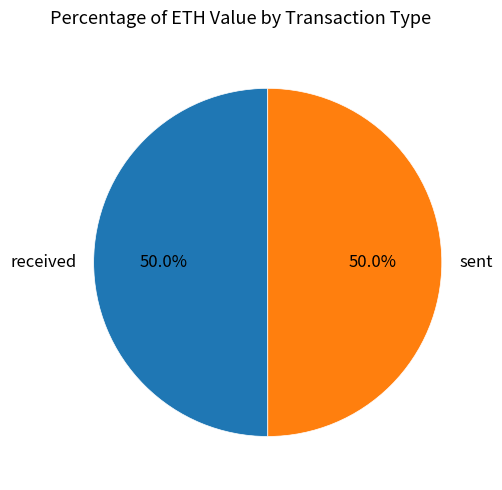

What is the ratio of the value at received to the value at sent?

1.0